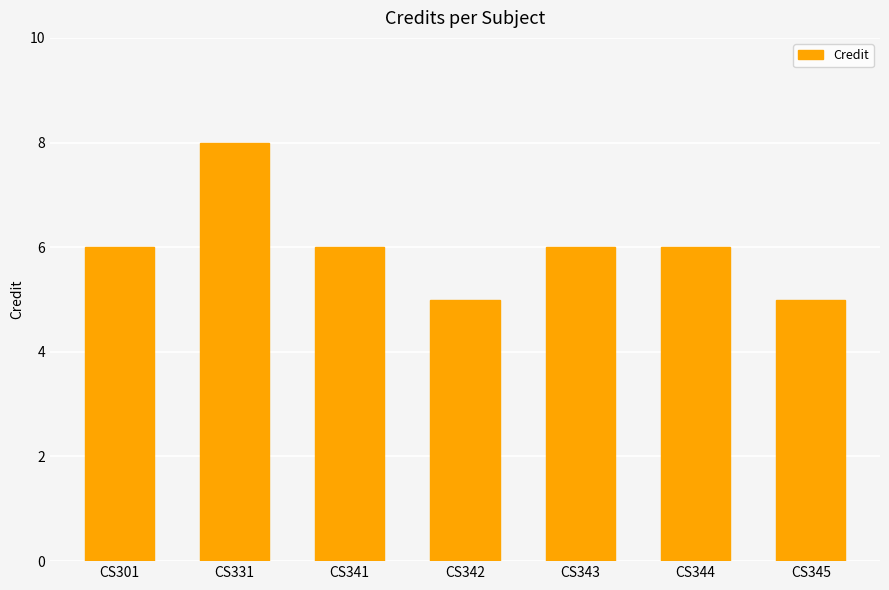

What is the difference between the second highest and minimum values?

1